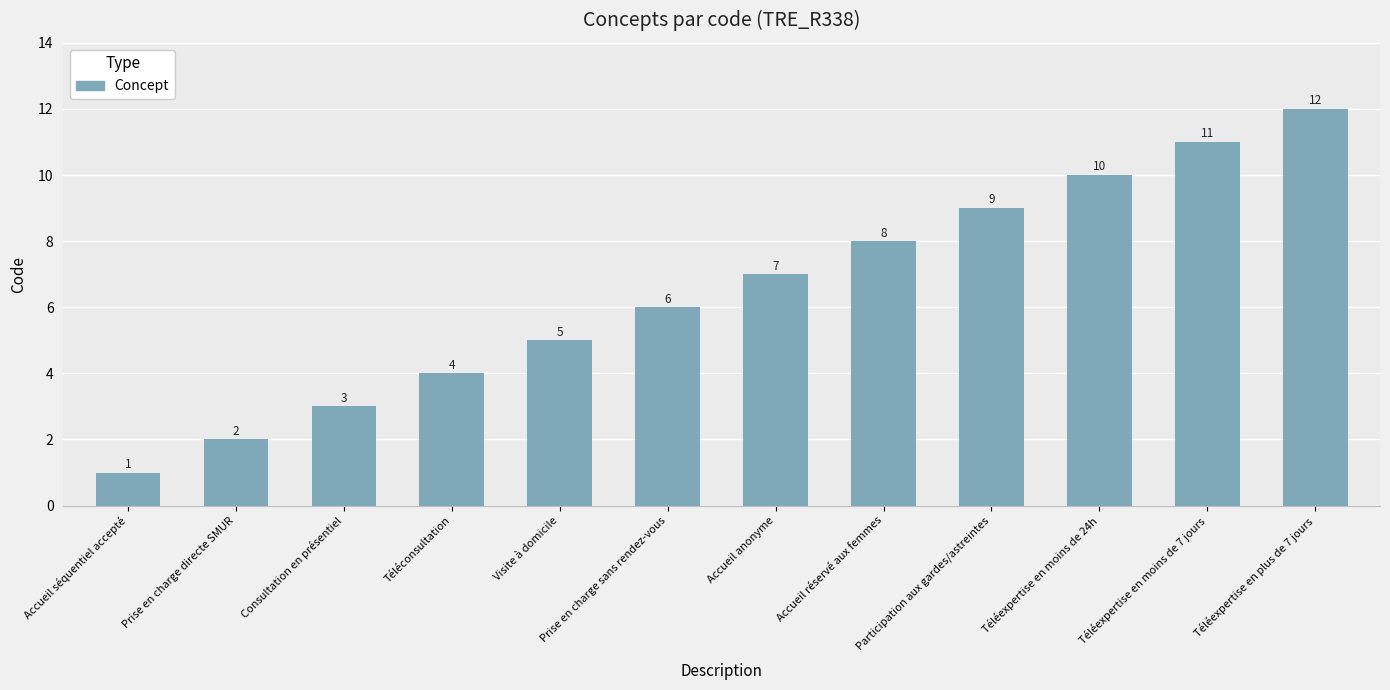

Reading left to right, transcribe all the data shown in this chart.

Accueil séquentiel accepté=1	Prise en charge directe SMUR=2	Consultation en présentiel=3	Téléconsultation=4	Visite à domicile=5	Prise en charge sans rendez-vous=6	Accueil anonyme=7	Accueil réservé aux femmes=8	Participation aux gardes/astreintes=9	Téléexpertise en moins de 24h=10	Téléexpertise en moins de 7 jours=11	Téléexpertise en plus de 7 jours=12